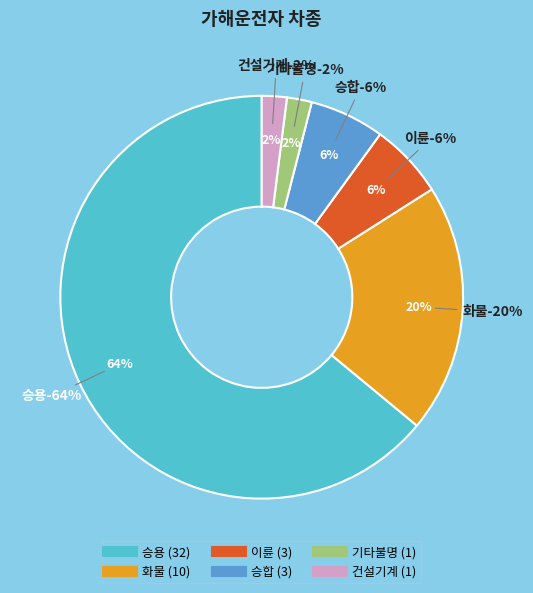

Combined, what portion of the pie is 이륜 and 기타불명?

8.0%